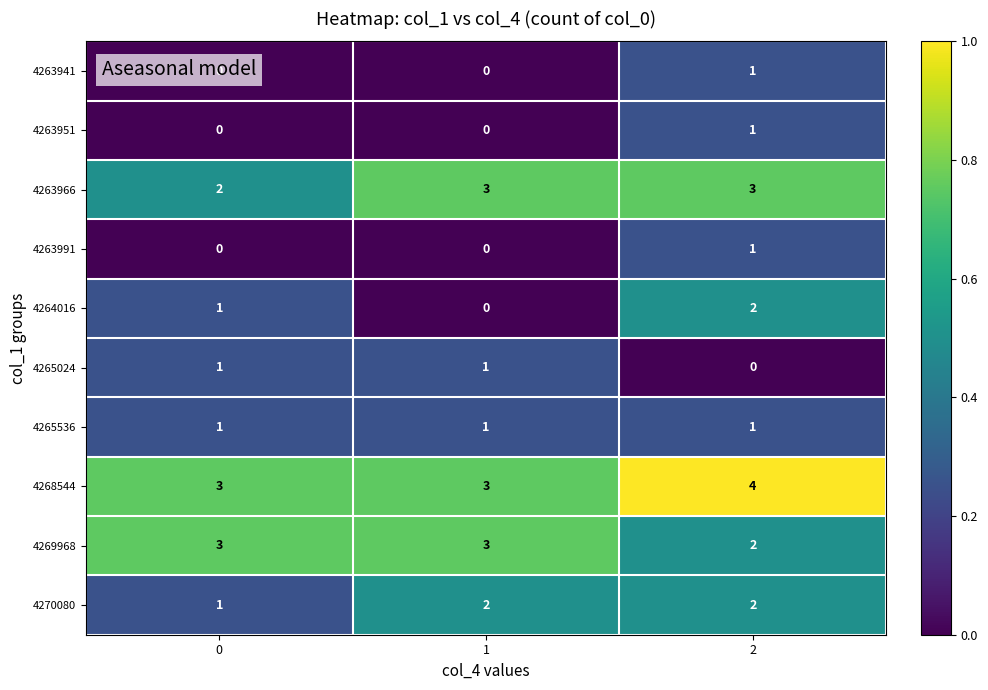

At which category is the sum across all series the highest?

2